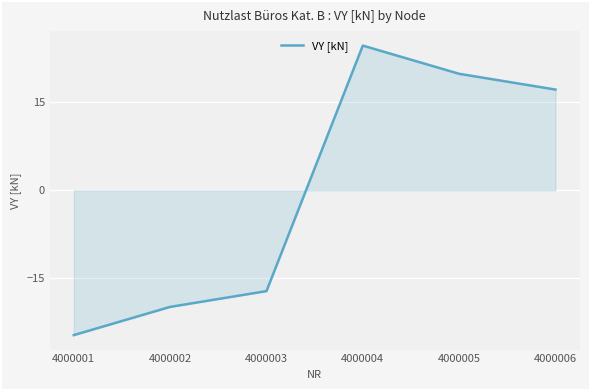

Reading left to right, transcribe all the data shown in this chart.

-24.7	-19.9	-17.2	24.7	19.9	17.2